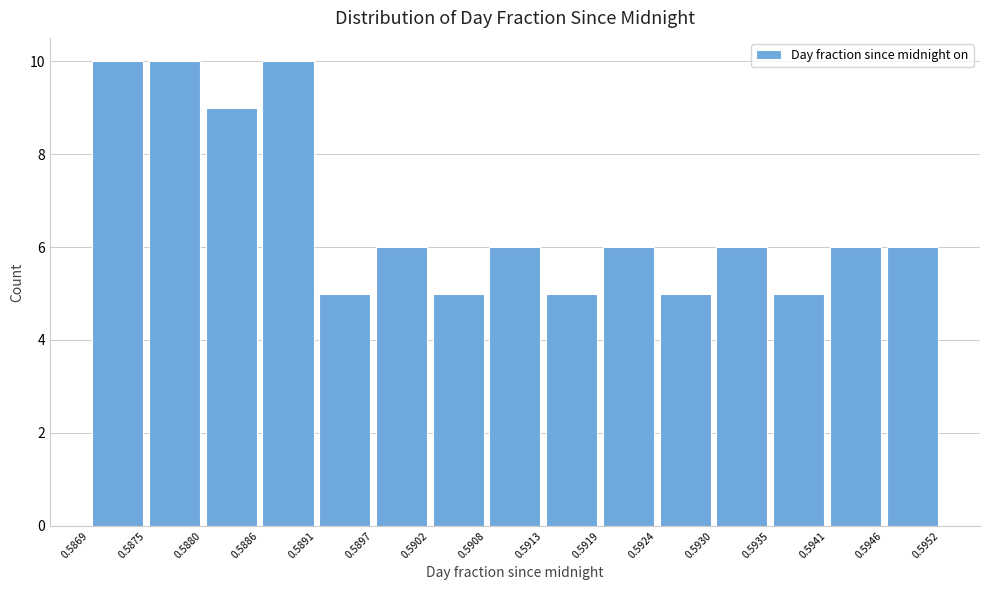

Reading left to right, list every bar in this chart as the range it spans on the x-axis followed by its height. The values are not printed on the chart, so give them approximately, as read against the axis.

0.5869 to 0.5875: 10
0.5875 to 0.5880: 10
0.5880 to 0.5886: 9
0.5886 to 0.5891: 10
0.5891 to 0.5897: 5
0.5897 to 0.5902: 6
0.5902 to 0.5908: 5
0.5908 to 0.5913: 6
0.5913 to 0.5919: 5
0.5919 to 0.5924: 6
0.5924 to 0.5930: 5
0.5930 to 0.5935: 6
0.5935 to 0.5941: 5
0.5941 to 0.5946: 6
0.5946 to 0.5952: 6